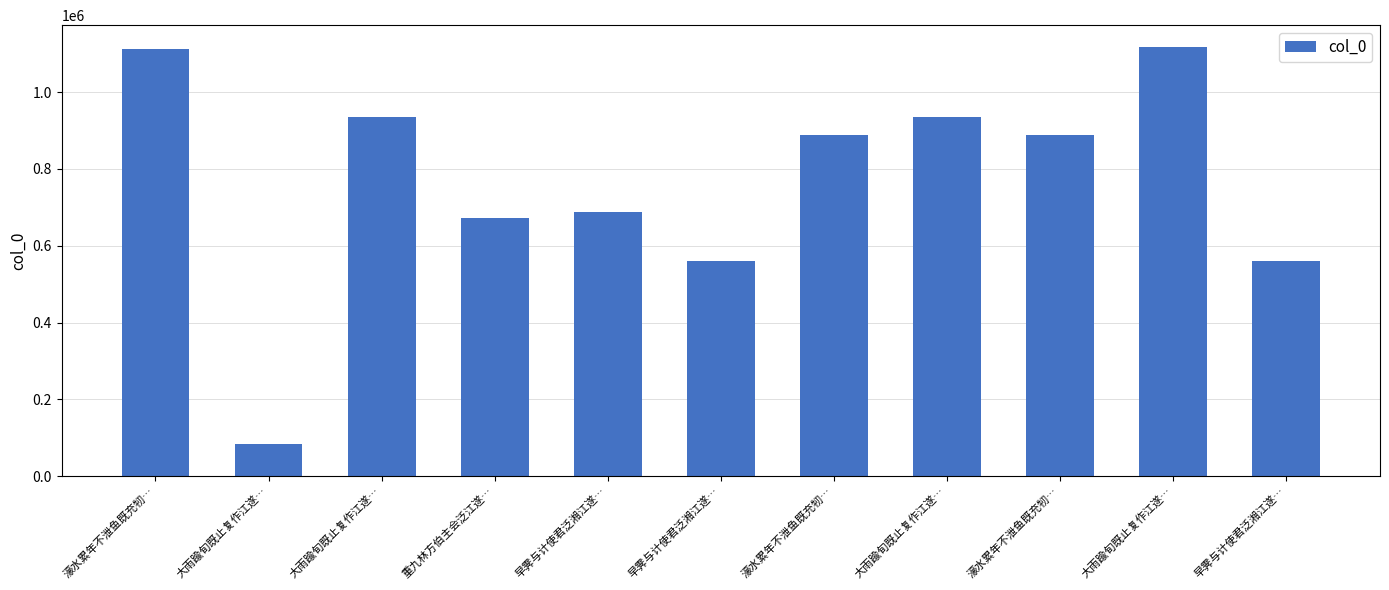

What is the difference between the maximum and minimum values?

1034249